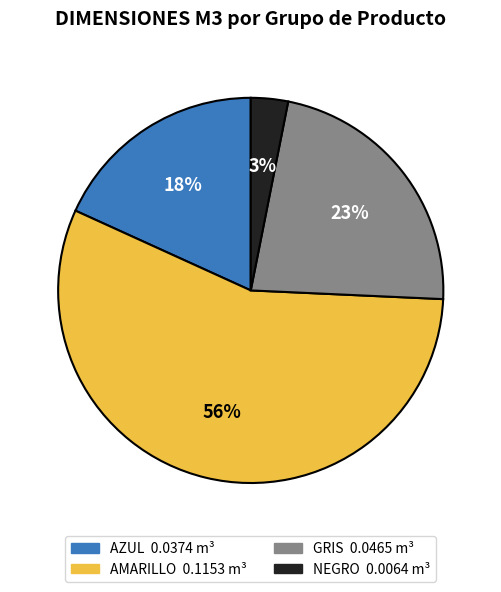

Count the number of slices in the pie.

4